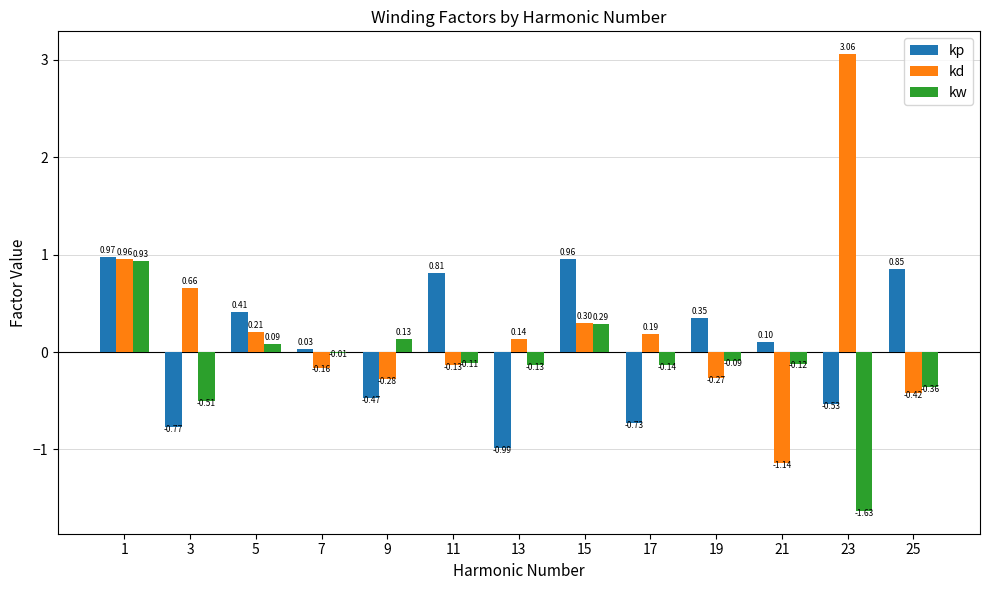

How many data points in kd are above 0?

7